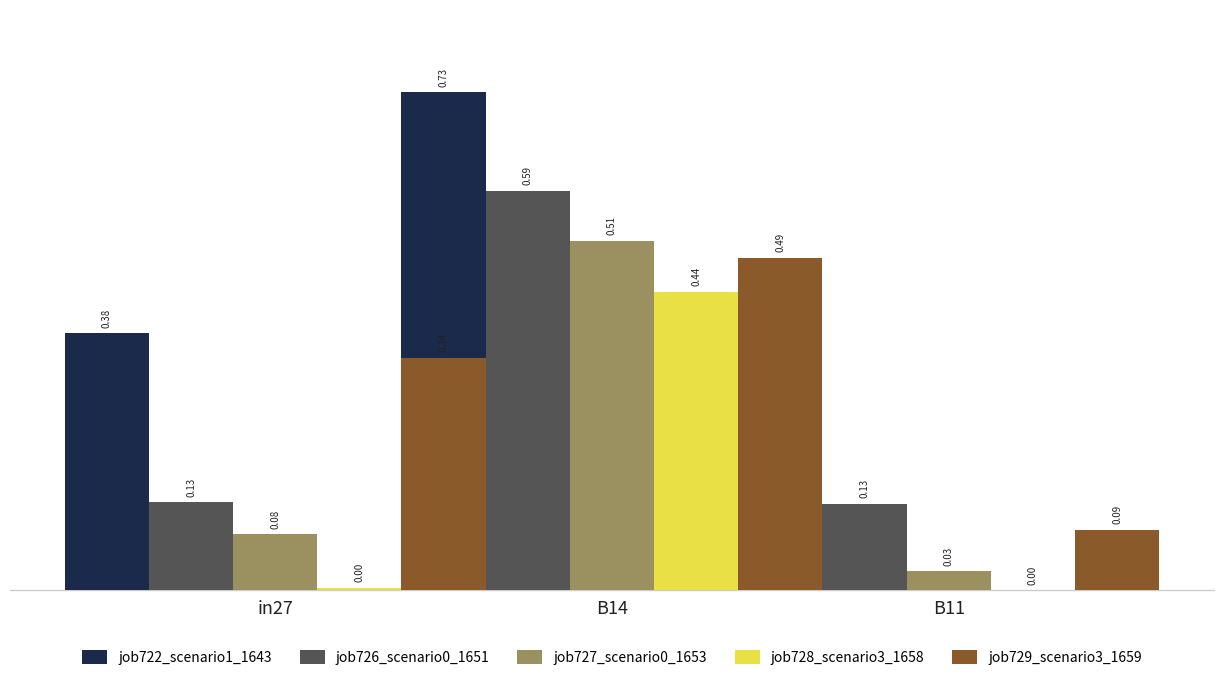

At which label does job726_scenario0_1651 reach its minimum?

B11